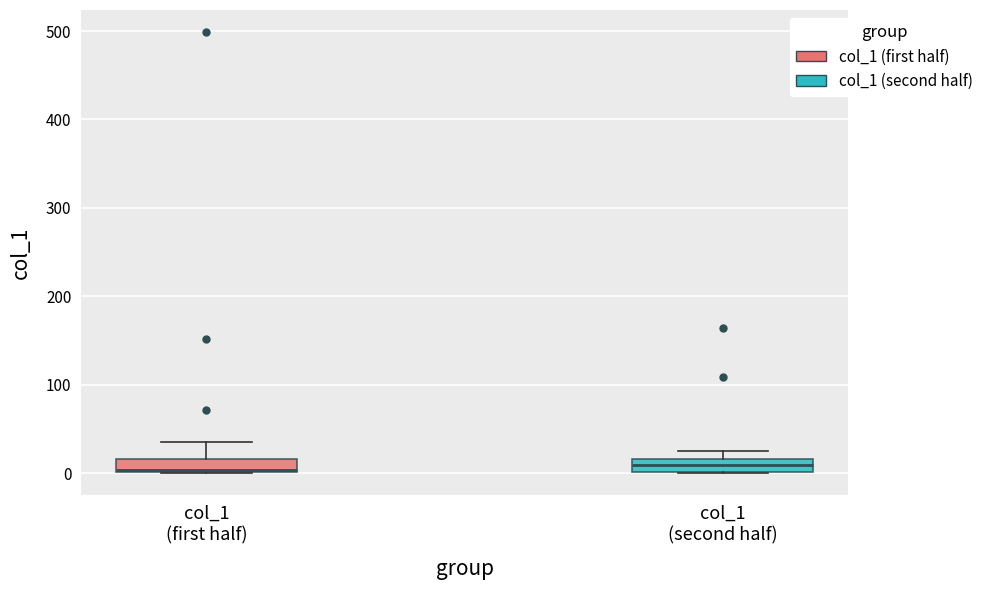

Where does the upper whisker of the box for col_1 (first half) end on the y-axis? The values are not printed on the chart, so give them approximately, as read against the axis.

40